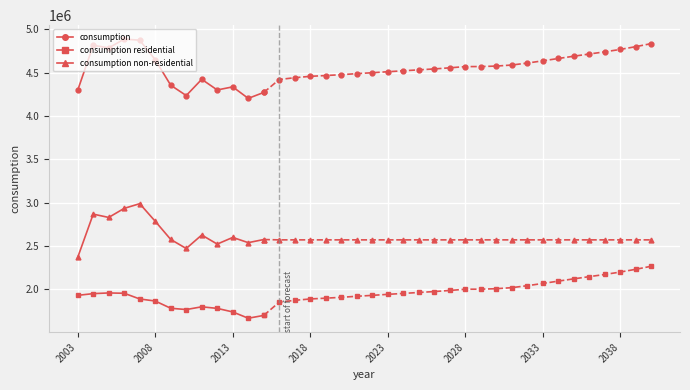

Rank the series by their maximum value, from lowest to highest.

consumption residential, consumption non-residential, consumption